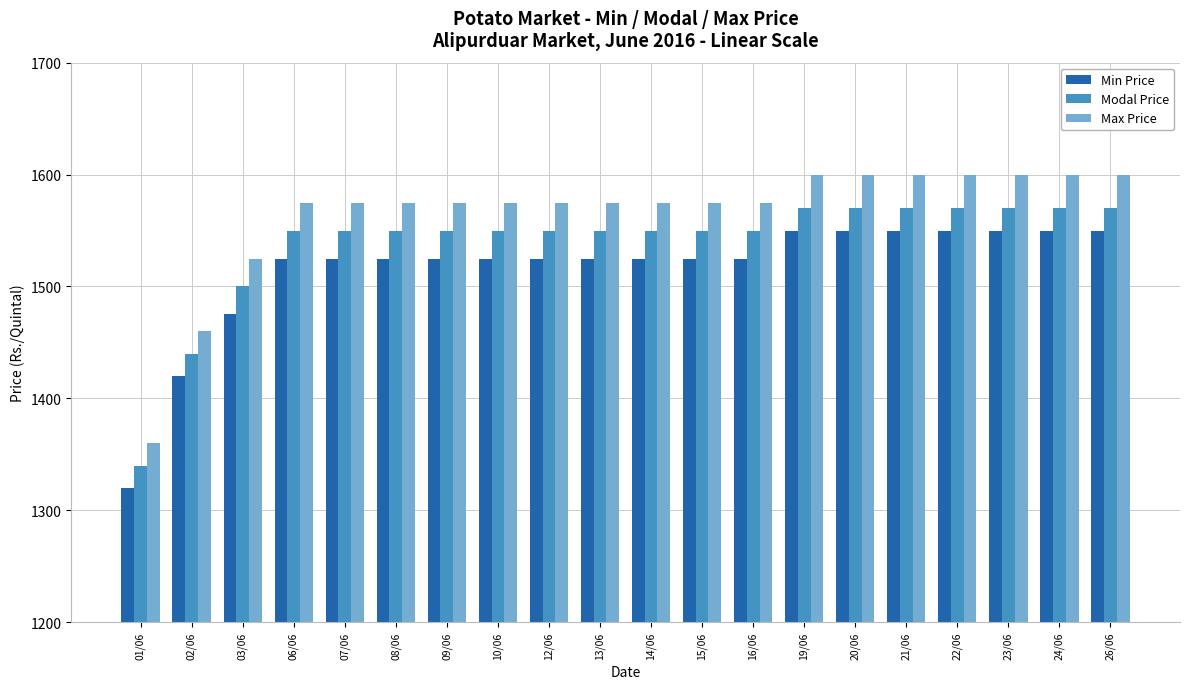

At 26/06, list the series in order from smallest to largest.

Min Price, Modal Price, Max Price